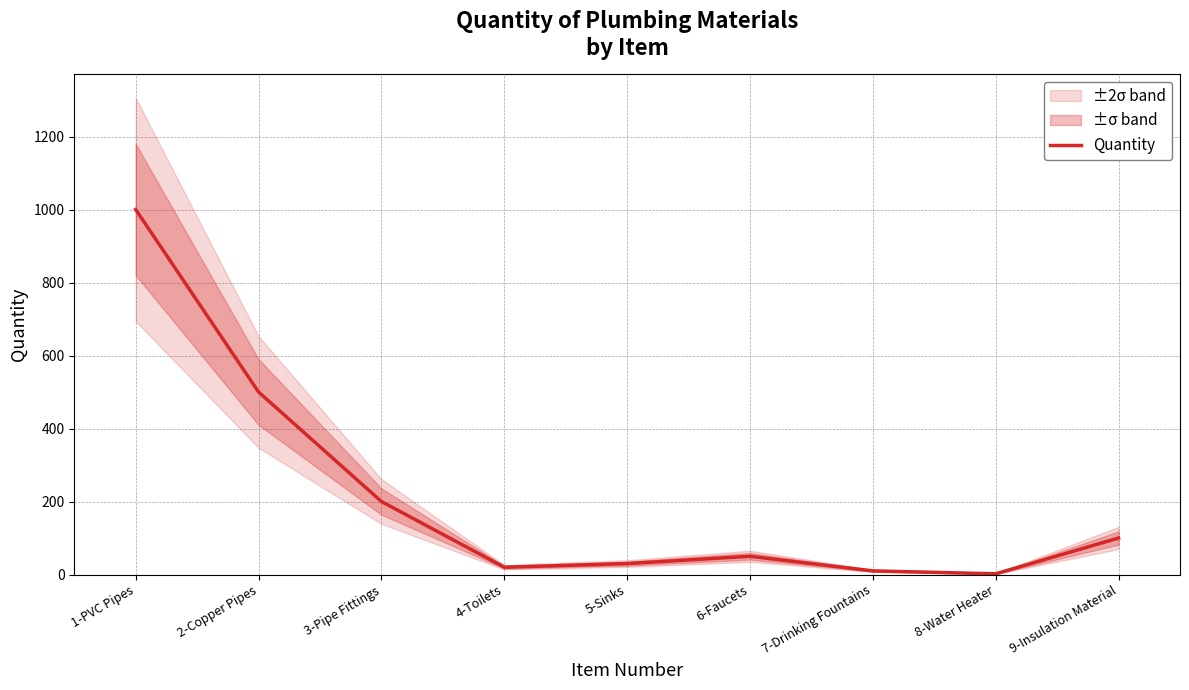

Rank the categories by value from lowest to highest.

8-Water Heater, 7-Drinking Fountains, 4-Toilets, 5-Sinks, 6-Faucets, 9-Insulation Material, 3-Pipe Fittings, 2-Copper Pipes, 1-PVC Pipes